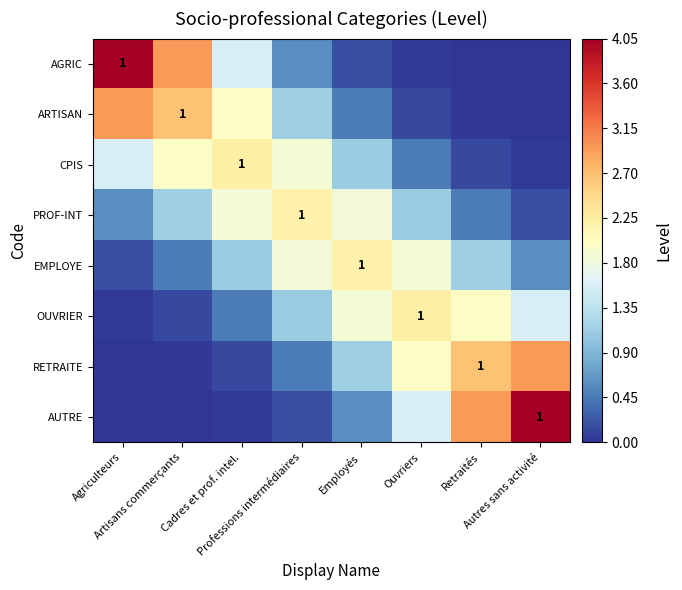

At which category does the chart reach its peak across all series?

Agriculteurs